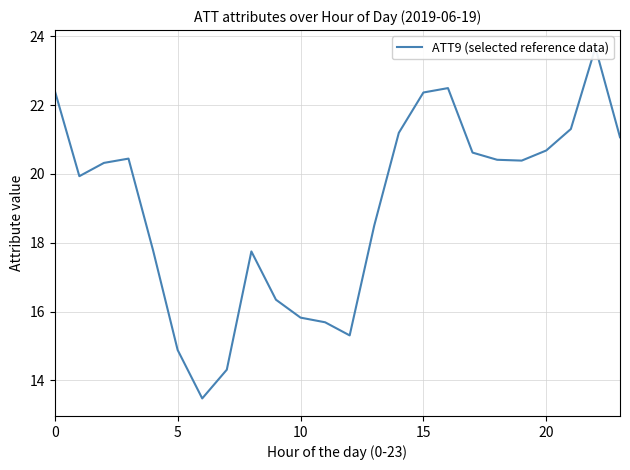

What is the sum of the values at 16 and 17?

43.1